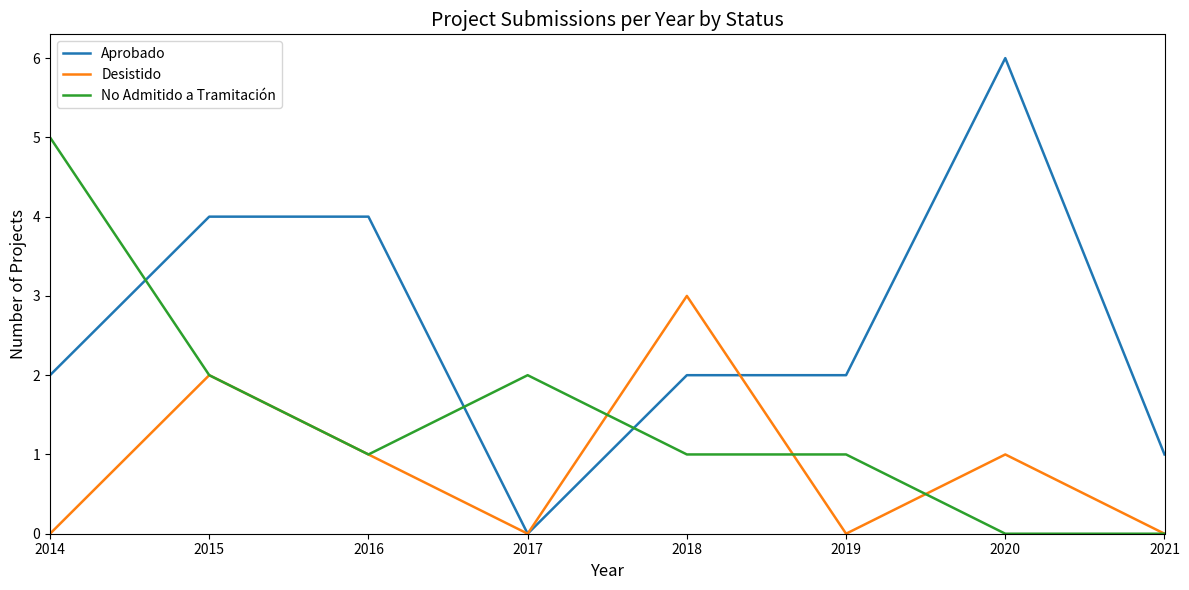

The No Admitido a Tramitación series shows 5 at 2014. True or false?

True